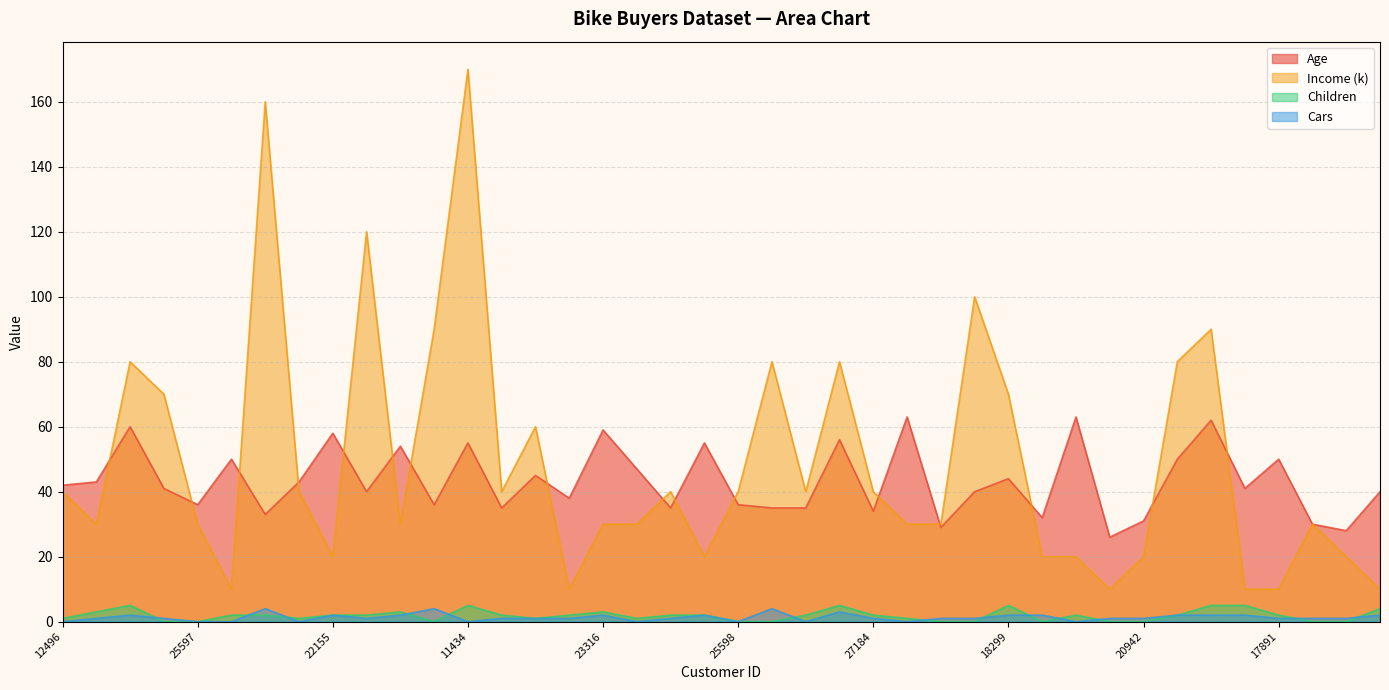

Count the number of data series in this chart.

4